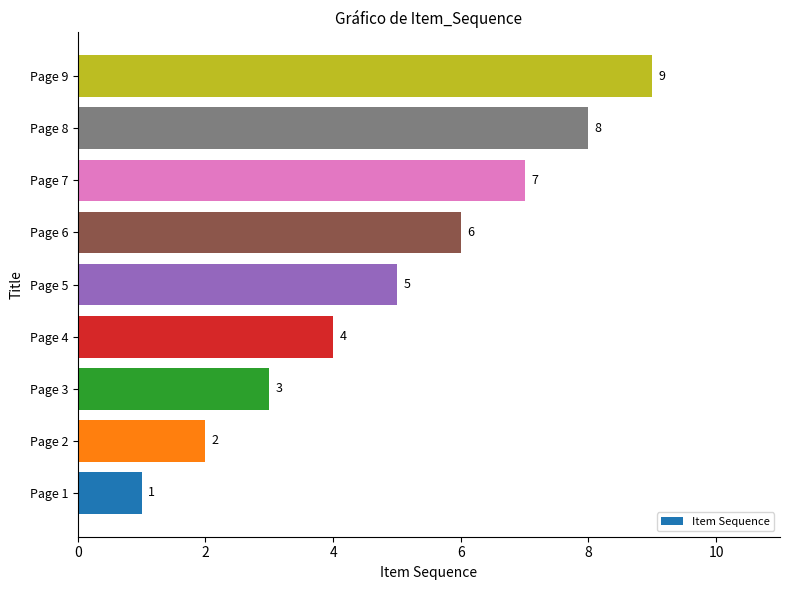

What is the average value?

5